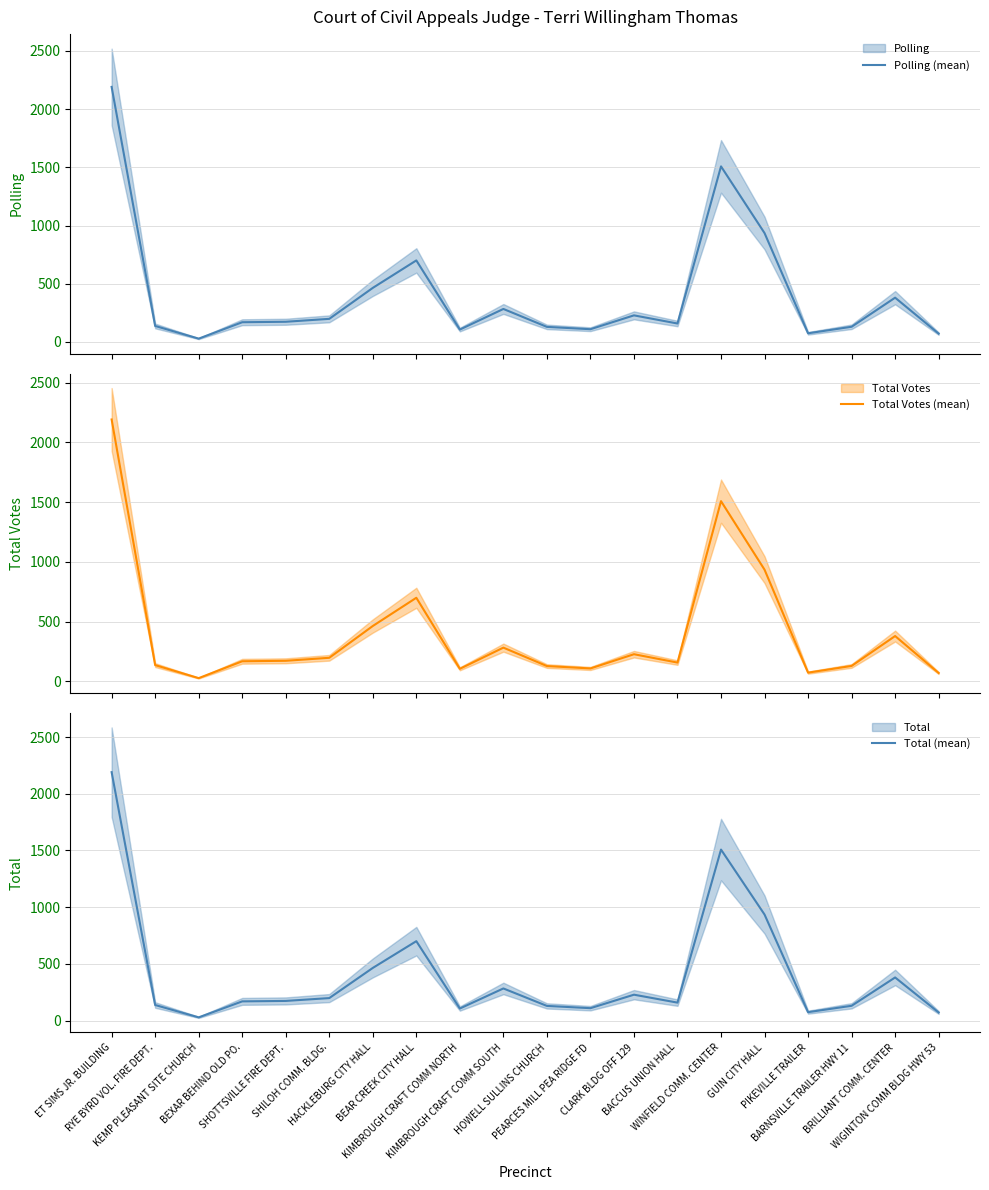

At which label does Polling (mean) reach its minimum?

KEMP PLEASANT SITE CHURCH